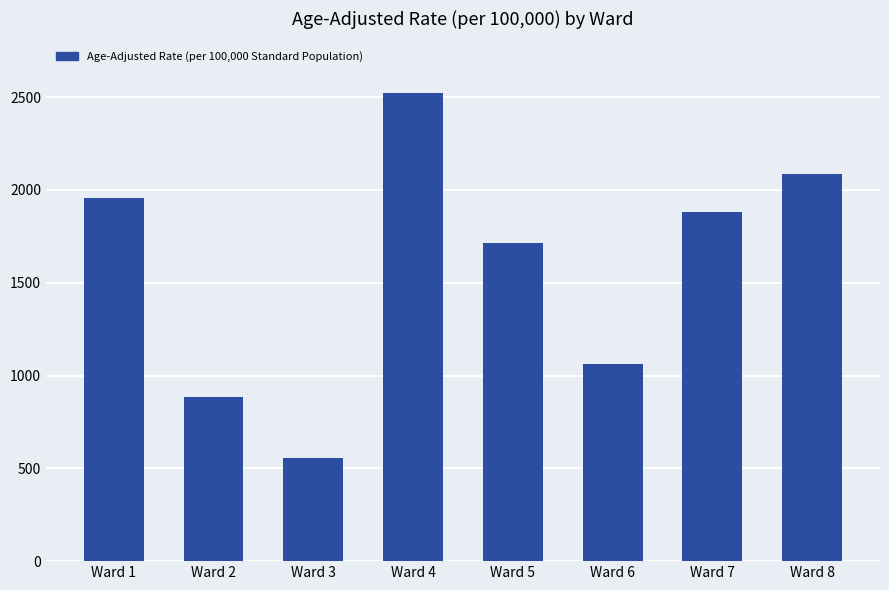

Rank the categories by value from lowest to highest.

Ward 3, Ward 2, Ward 6, Ward 5, Ward 7, Ward 1, Ward 8, Ward 4